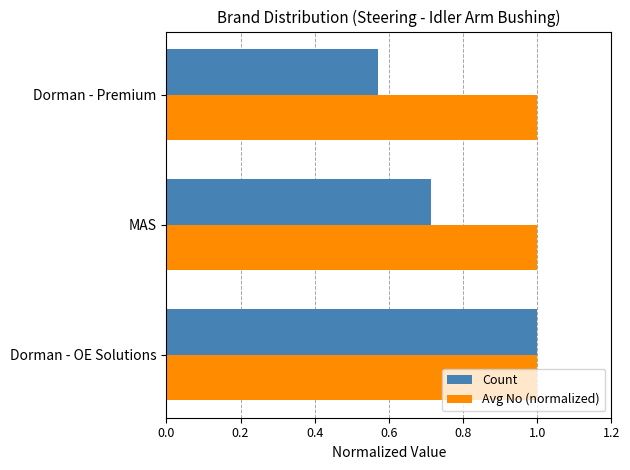

What is the difference between the highest and lowest values at MAS?

0.3